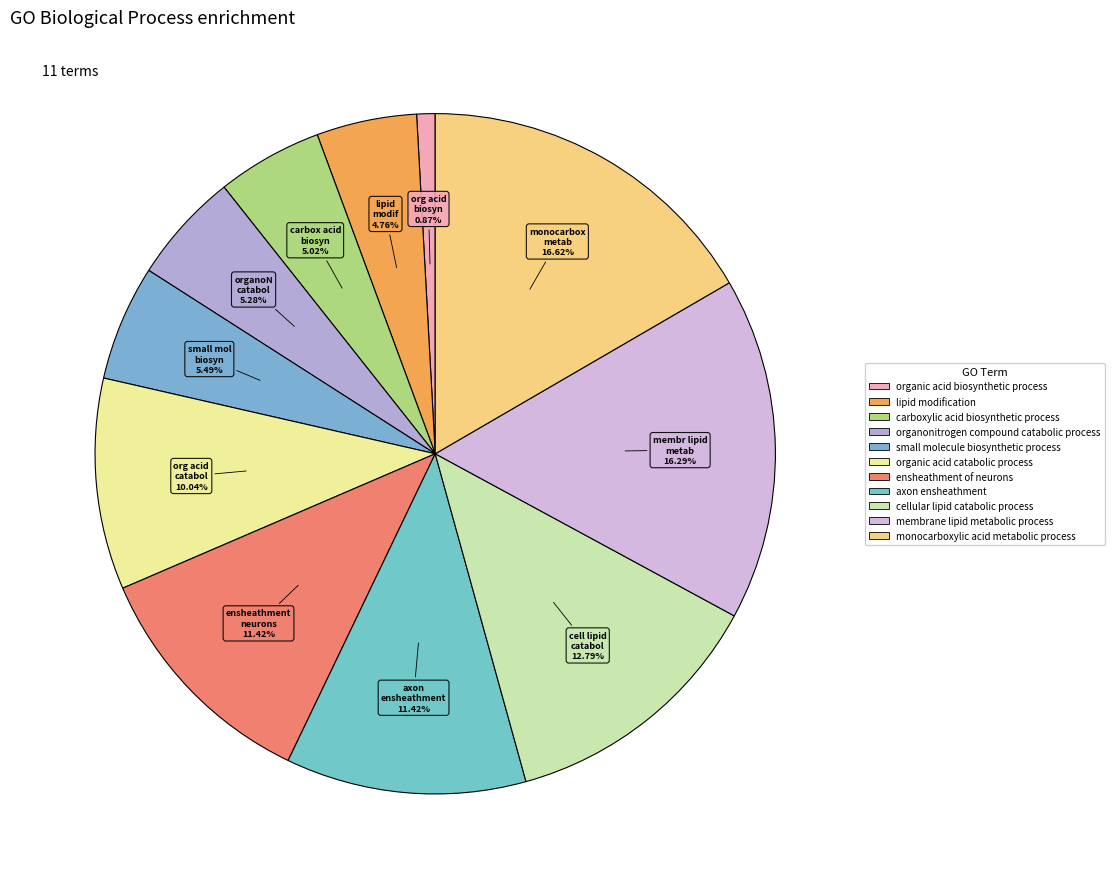

How many slices are in this pie chart?

11